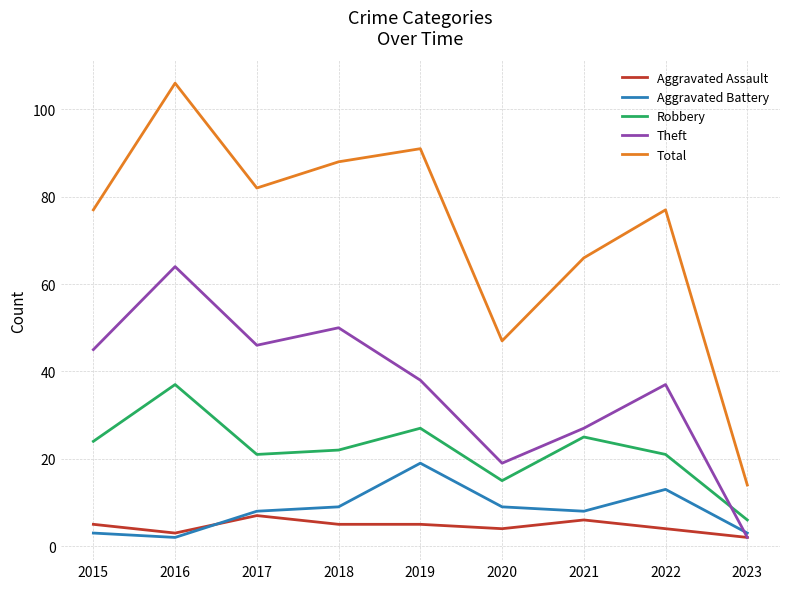

Reading left to right, list all the values displayed in this chart.

Aggravated Assault: 5	3	7	5	5	4	6	4	2
Aggravated Battery: 3	2	8	9	19	9	8	13	3
Robbery: 24	37	21	22	27	15	25	21	6
Theft: 45	64	46	50	38	19	27	37	2
Total: 77	106	82	88	91	47	66	77	14